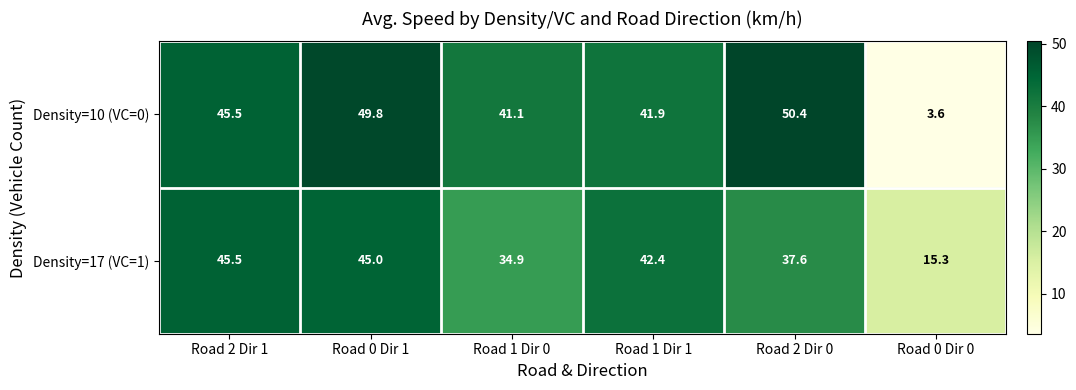

How many values in the Density=10 (VC=0) series are below 45?

3